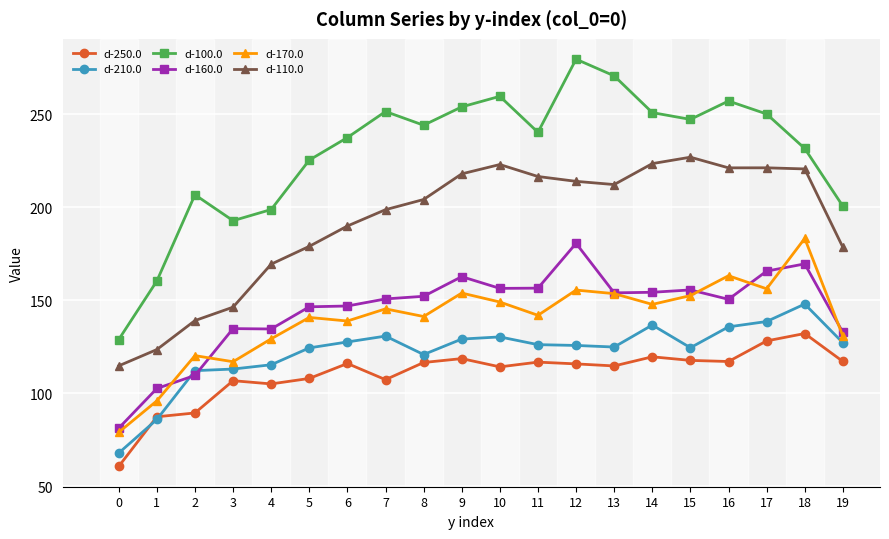

Is the value of d-170.0 at 13 greater than the value of d-250.0 at 19?

Yes